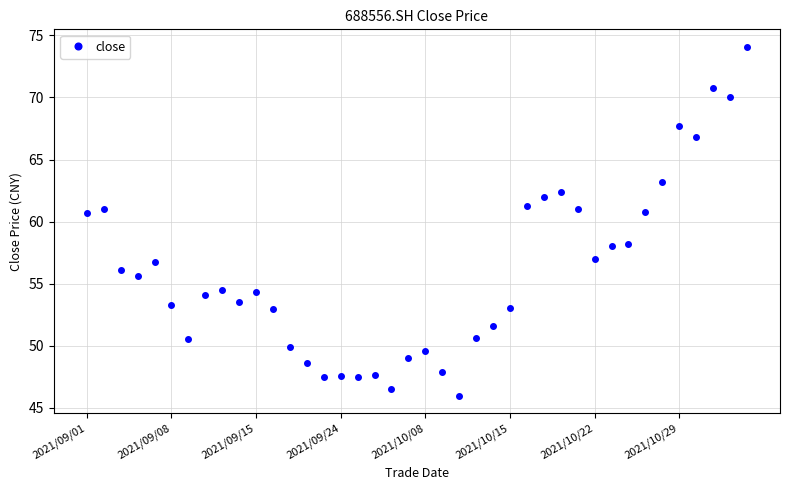

What is the difference between the maximum and minimum values?

28.1